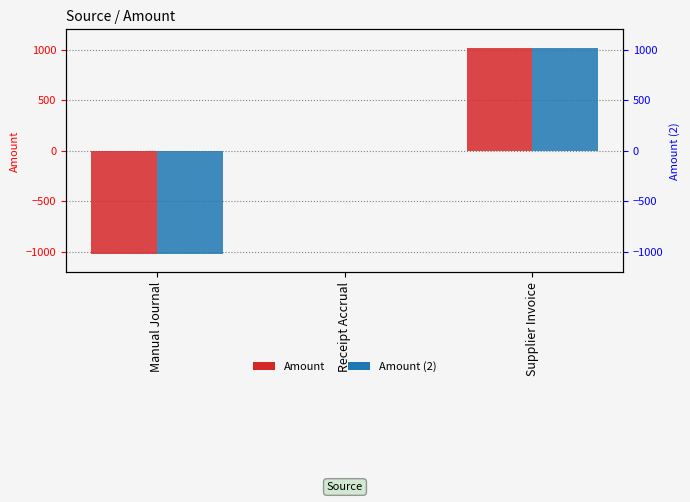

How many distinct data groups are displayed?

2